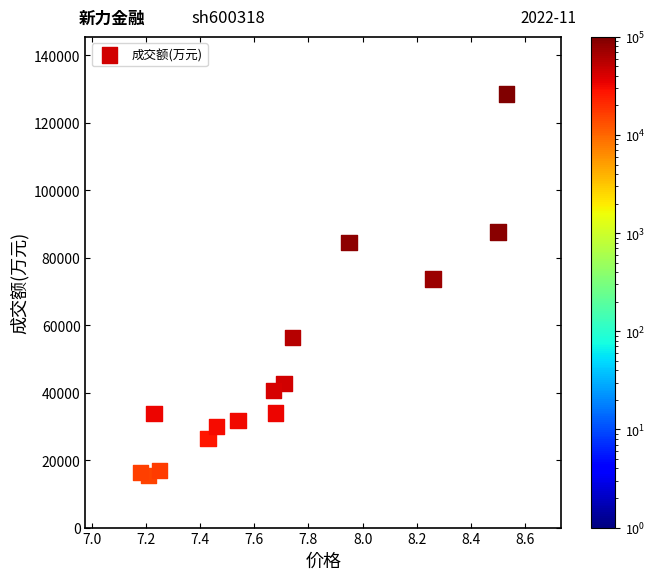

What Y value in the scatter plot is closest to 71968?

73690